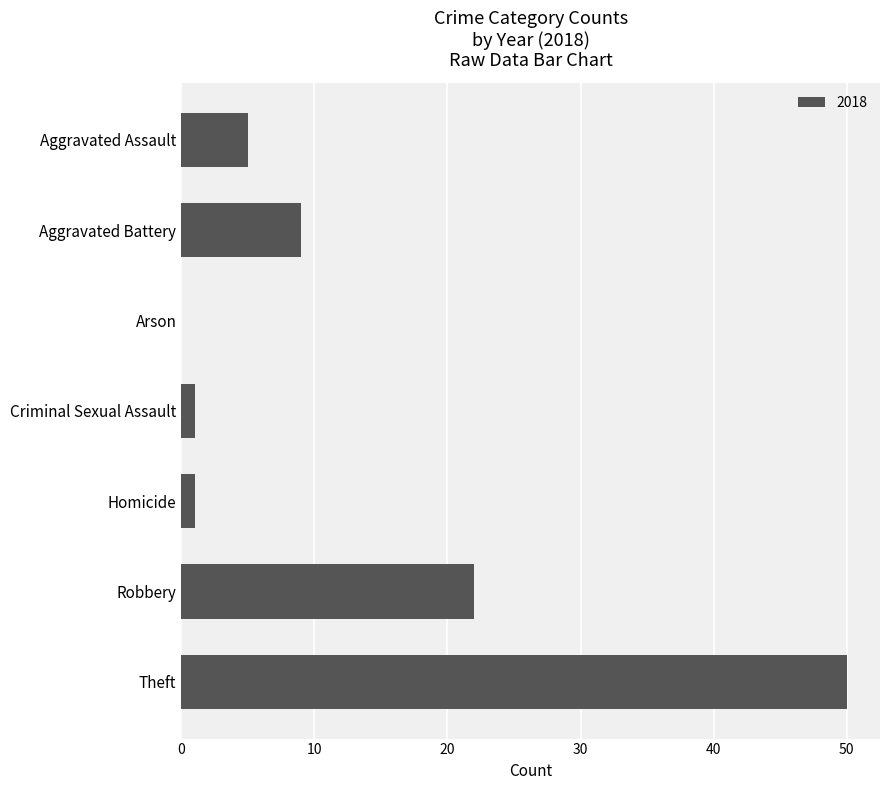

What is the change in value from Arson to Aggravated Battery?

+9